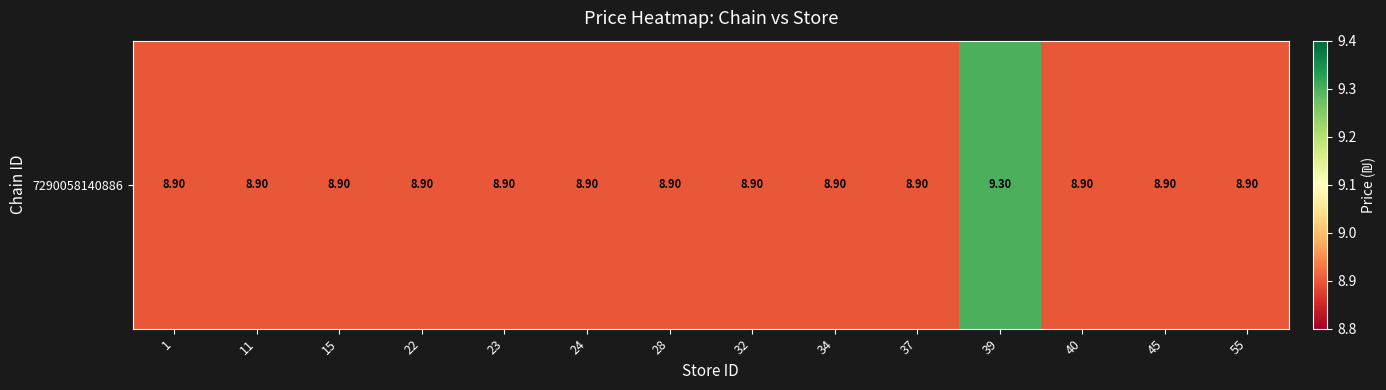

What is the difference between the maximum and minimum values?

0.4